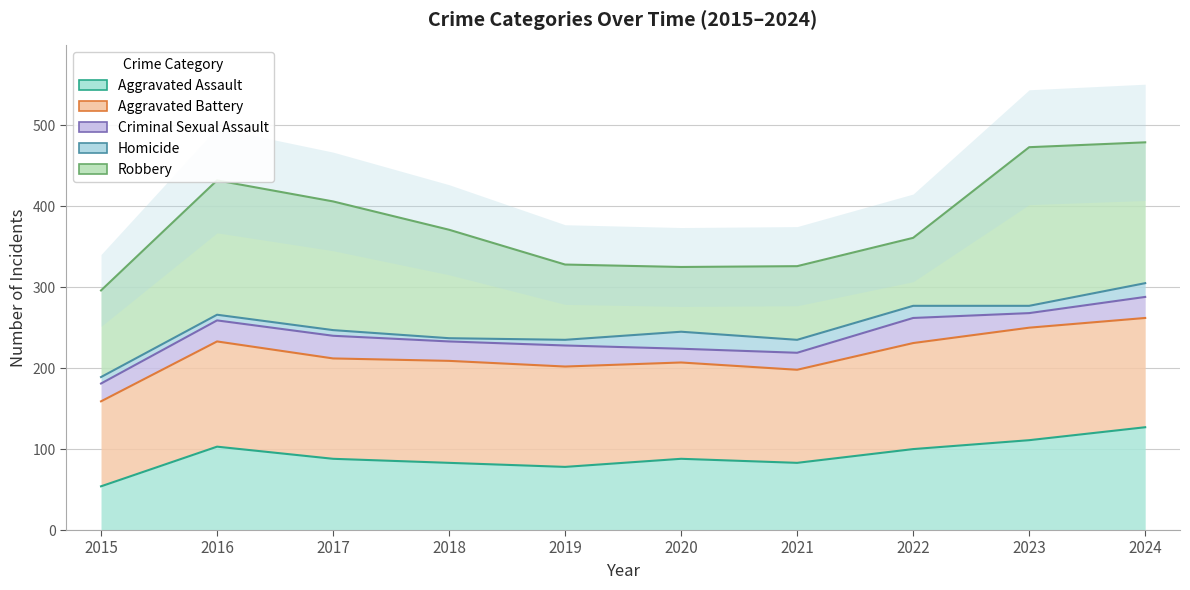

True or false: Homicide and Criminal Sexual Assault intersect in this chart.

False